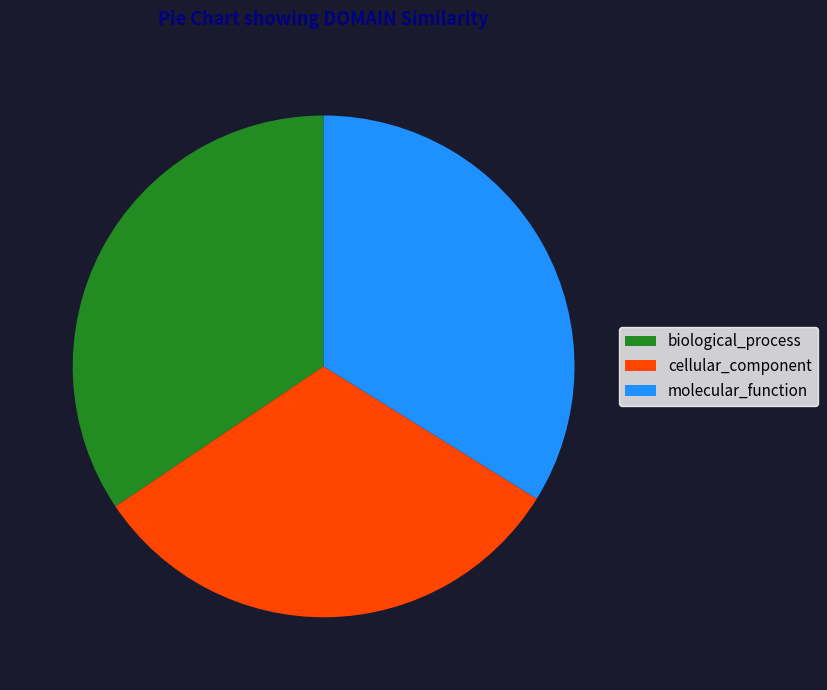

Is there any slice that represents more than half of the pie?

No